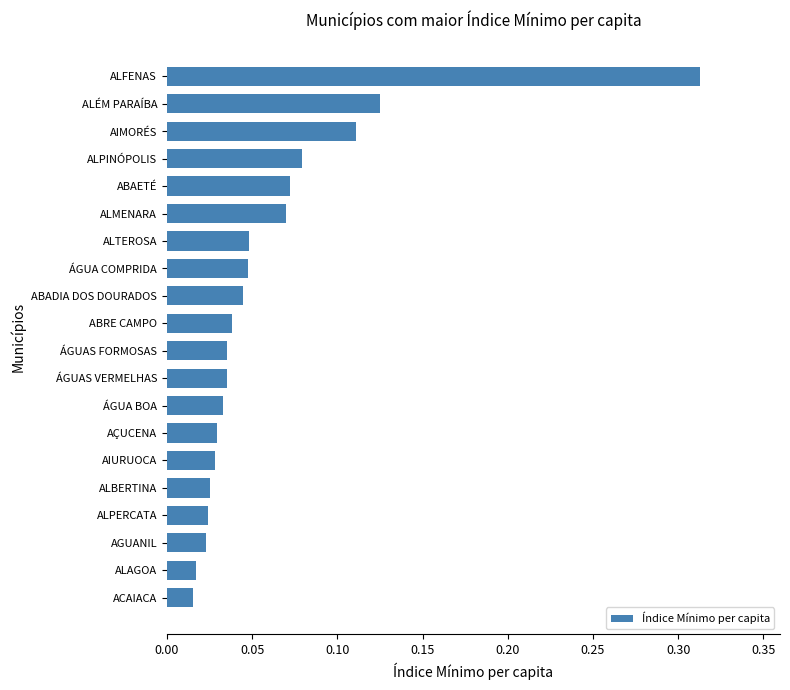

True or false: the data shows 0.0 at ABAETÉ.

False